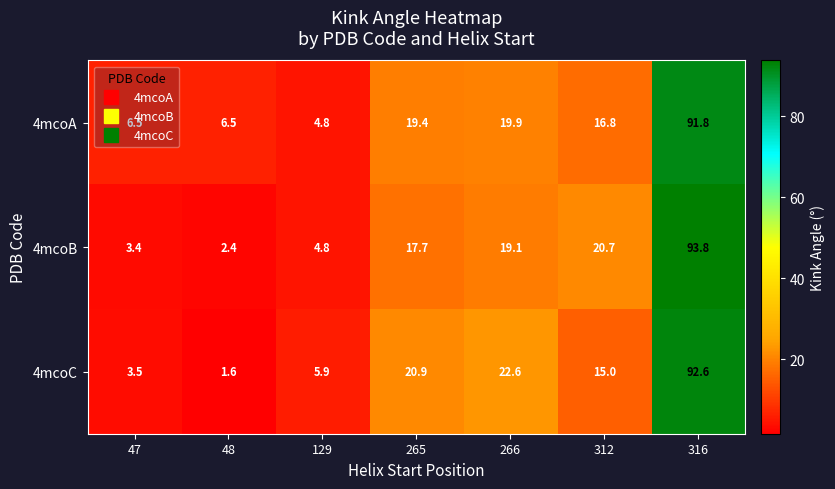

What is the spread (max minus min) of values at 129?

1.1